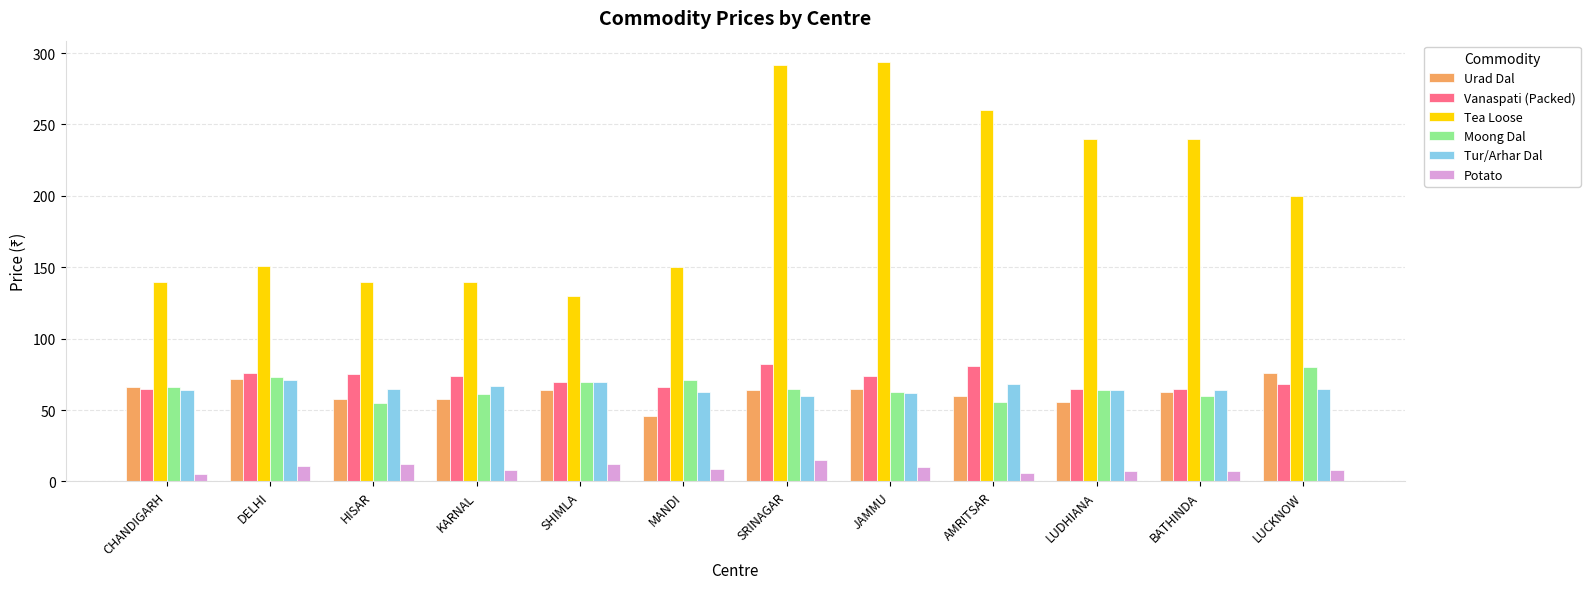

What is the sum of all Vanaspati (Packed) values?

861